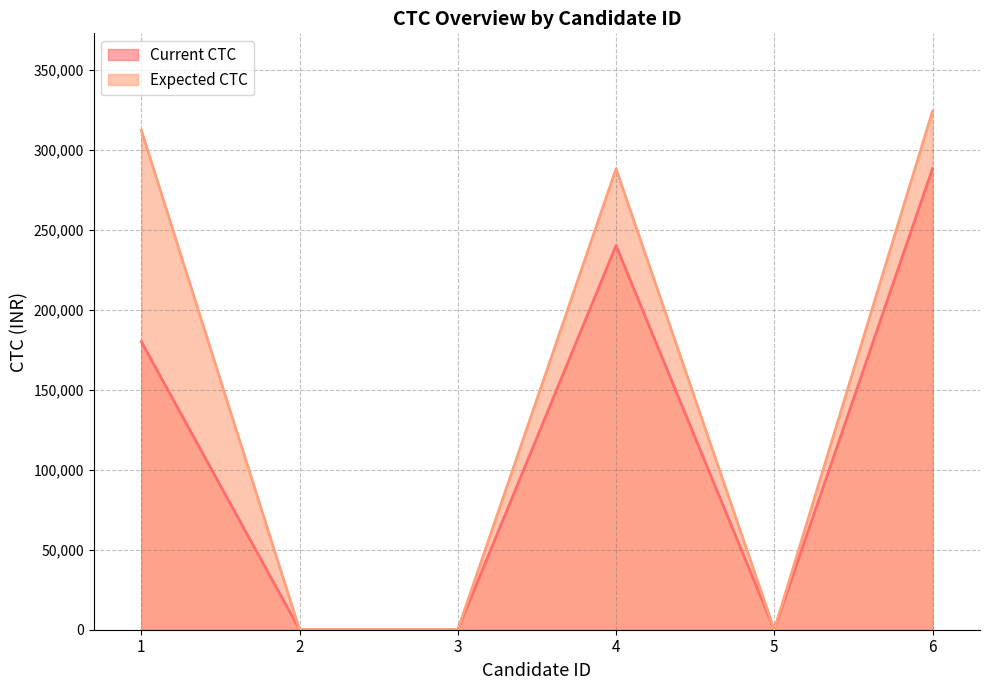

Reading left to right, transcribe all the data shown in this chart.

Current CTC: 1=180000	2=0	3=0	4=240000	5=0	6=288000
Expected CTC: 1=312000	2=0	3=0	4=288000	5=0	6=324000